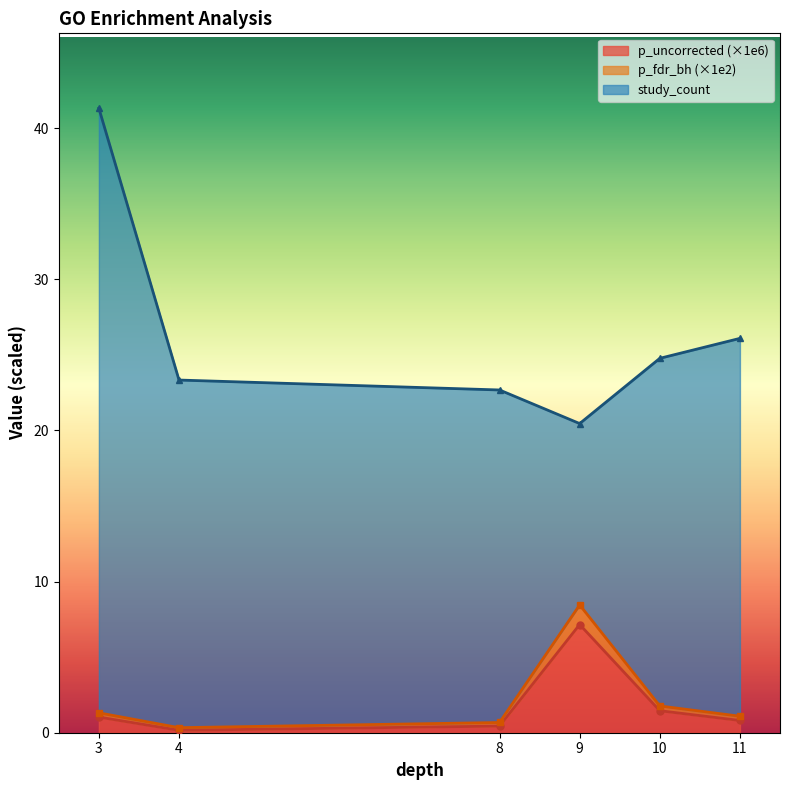

The value of p_uncorrected (×1e6) at 3 is 1.0. True or false?

True